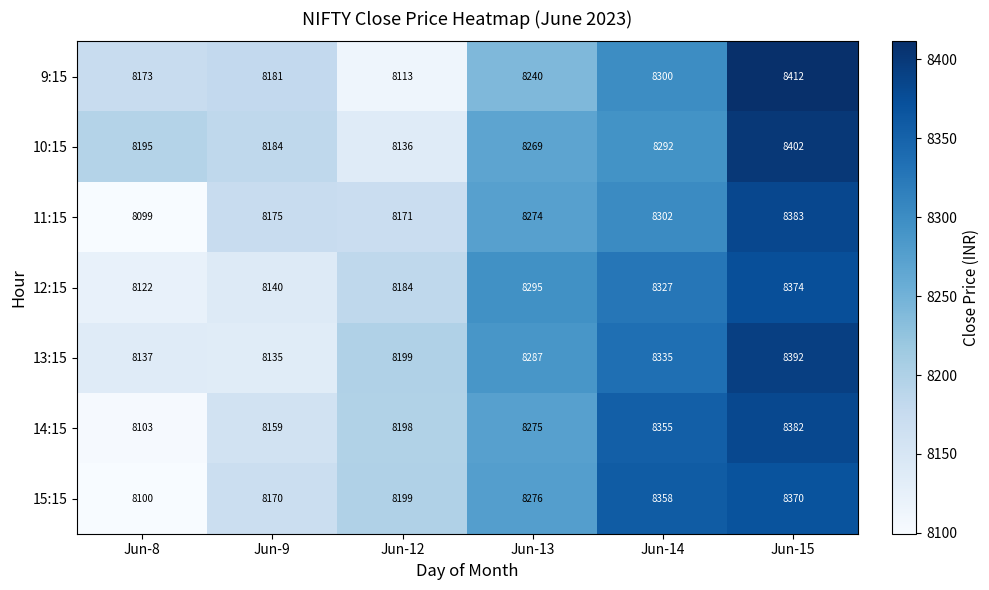

True or false: 14:15 has a value of 11237 at Jun-15.

False